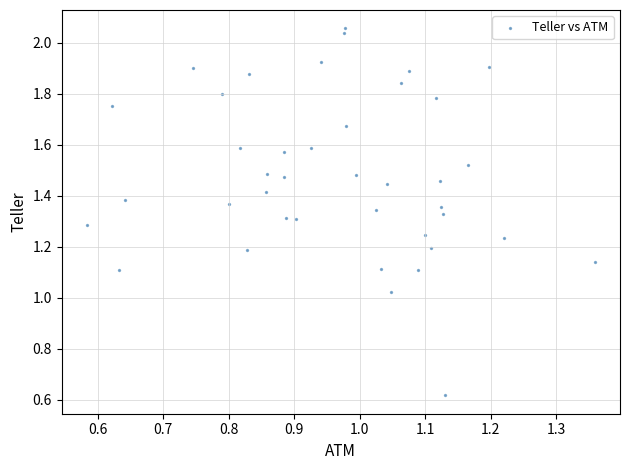

What is the range of X values (max minus min)?

0.8